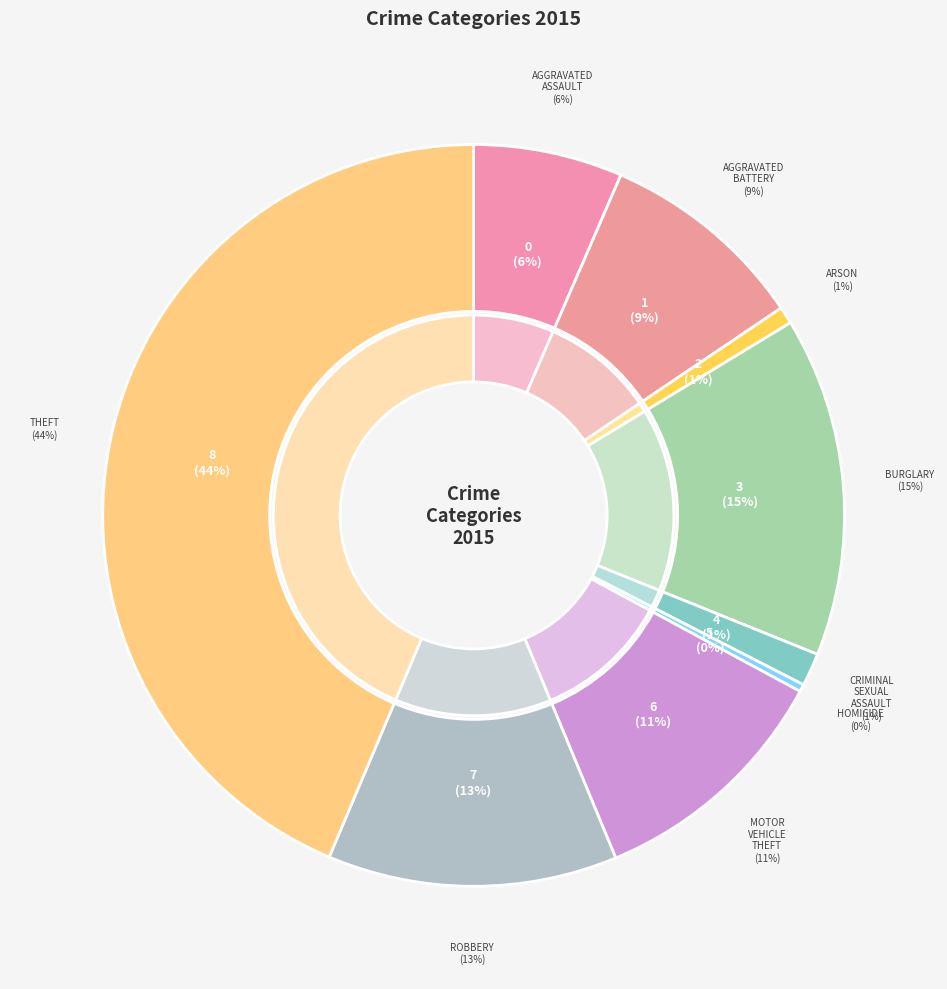

To the nearest percent, what is the difference between the Homicide and Aggravated Battery slice percentages?

9%